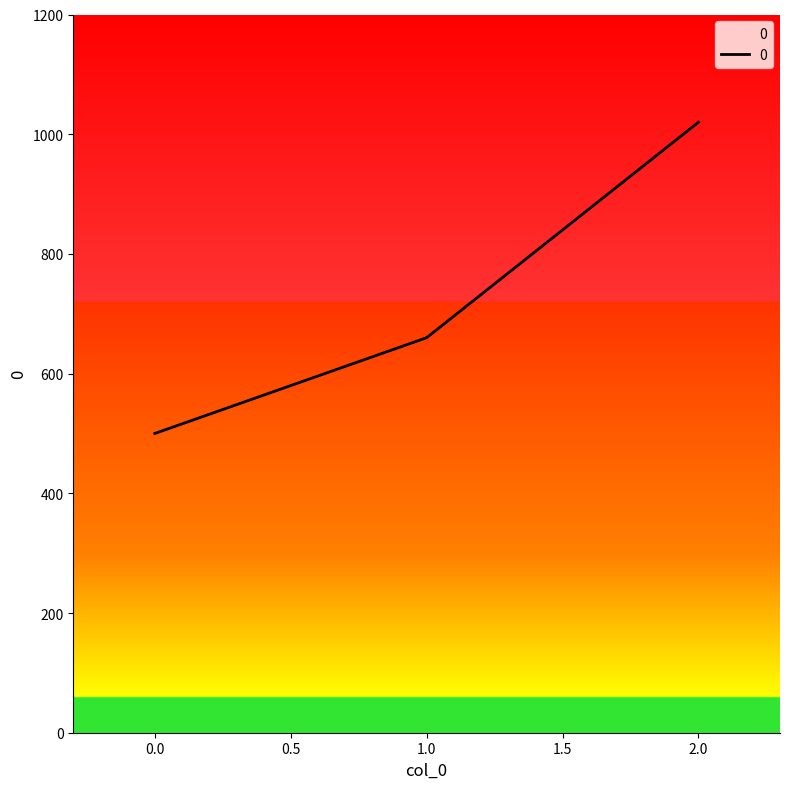

Read the value at 0.

500